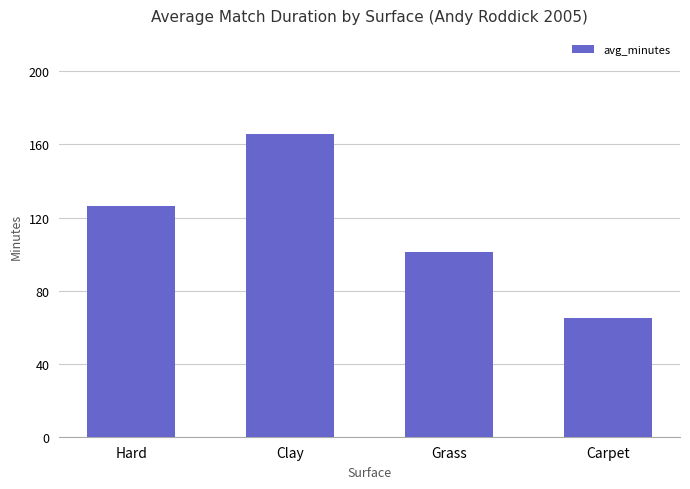

Reading right to left, what are all the values shown in this chart?

Carpet=65.0	Grass=101.0	Clay=165.7	Hard=126.5